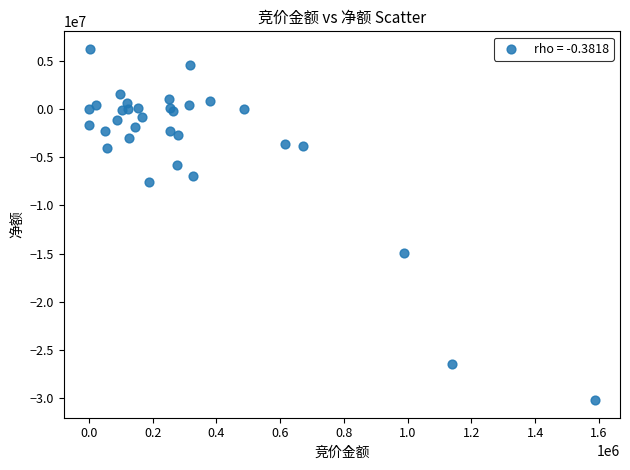

What Y value in the scatter plot is closest to -11979574?

-14940209